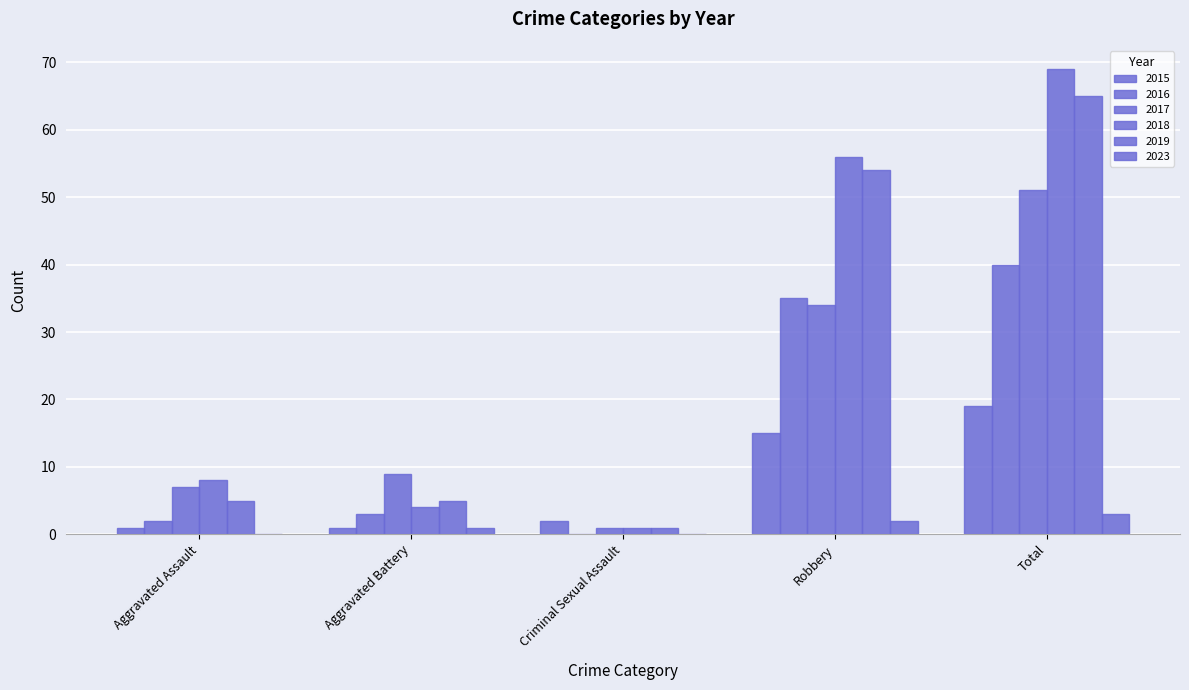

Which category has the highest value in the 2023 series?

Total